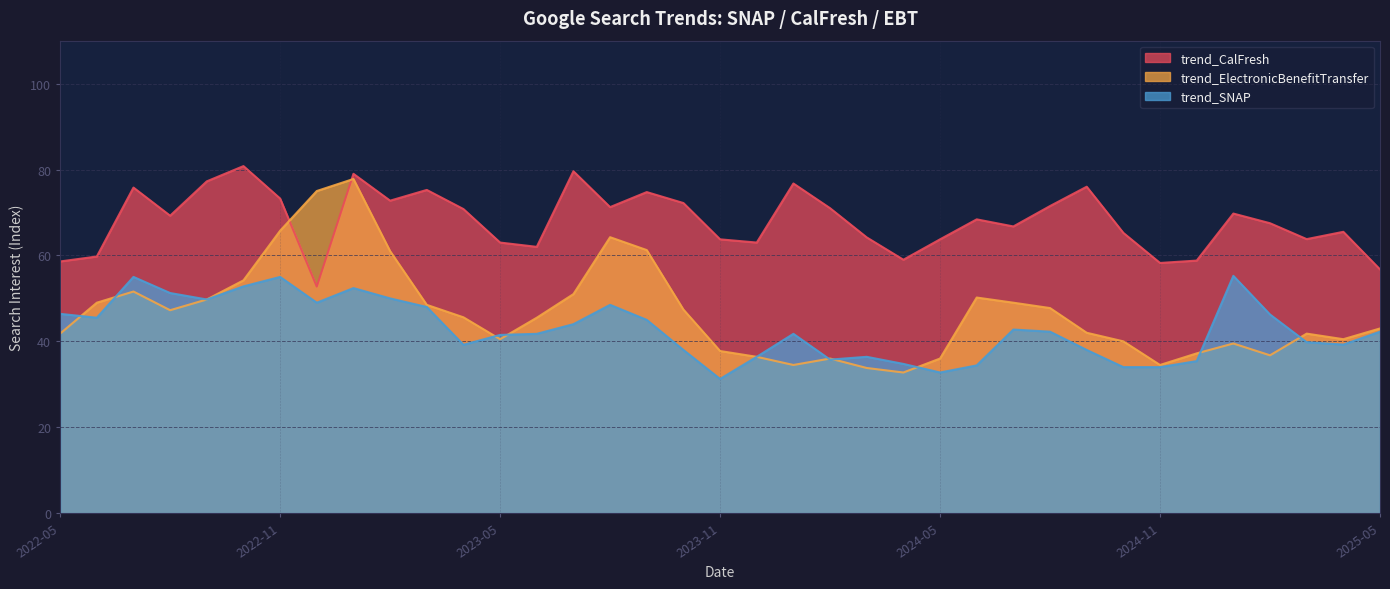

Does the chart have visible grid lines?

Yes